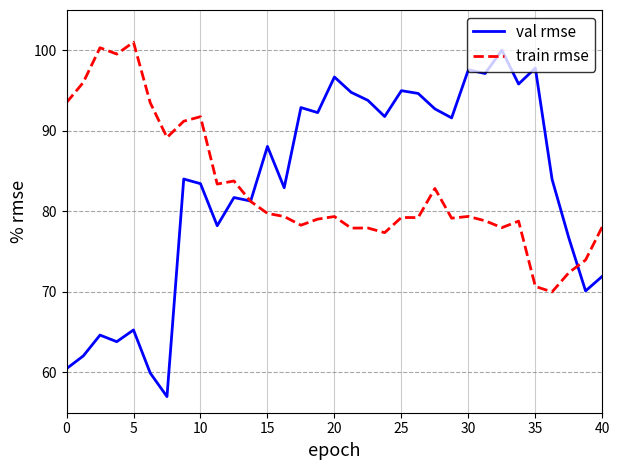

What is the lowest value of the train rmse series?

70.0